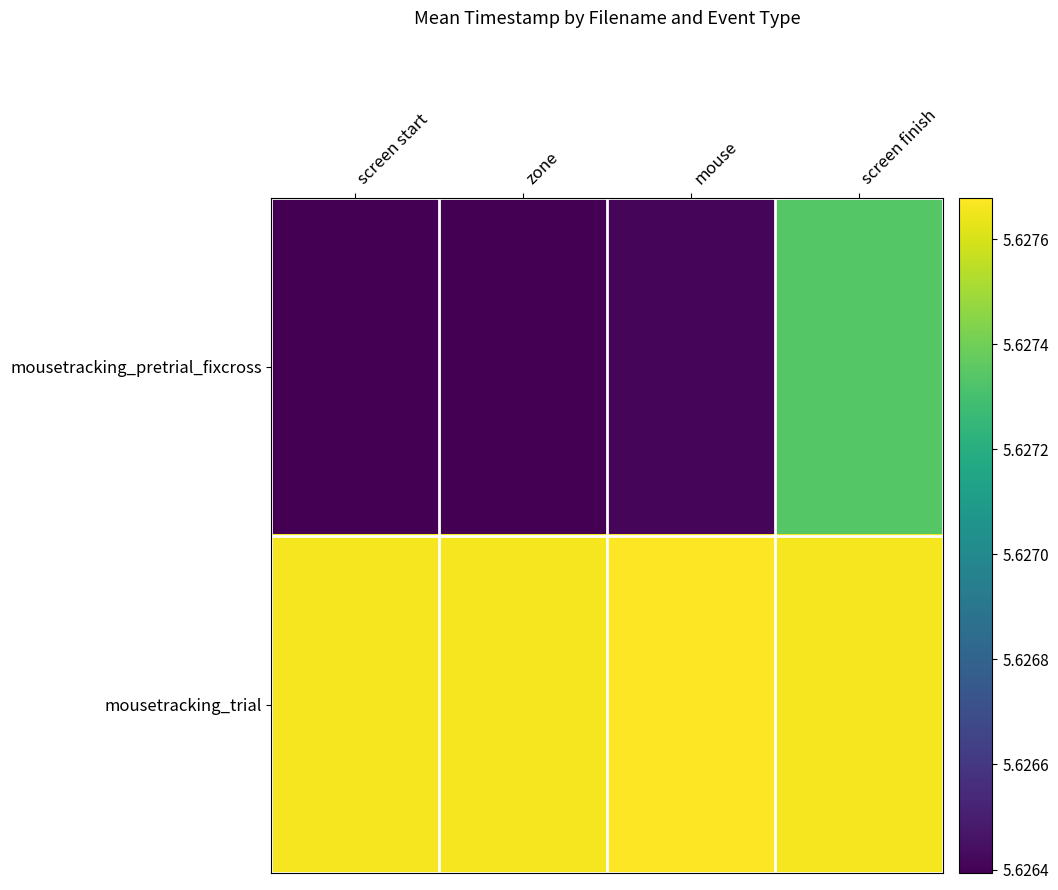

What is the smallest value displayed?

5.6